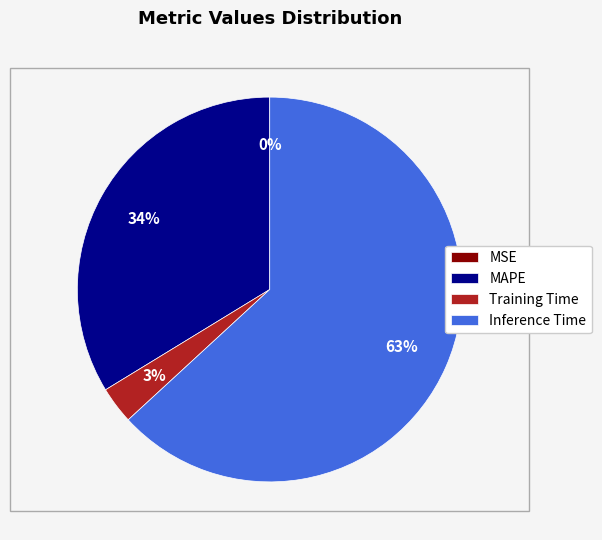

To the nearest percent, what is the average slice percentage?

25%